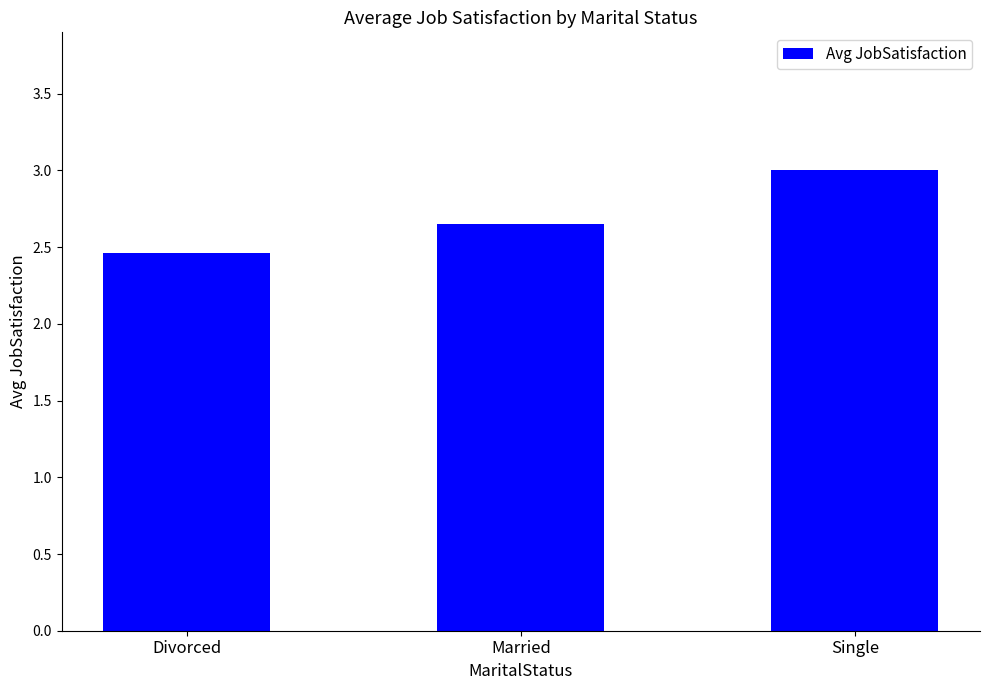

At which label is the value closest to 2?

Divorced